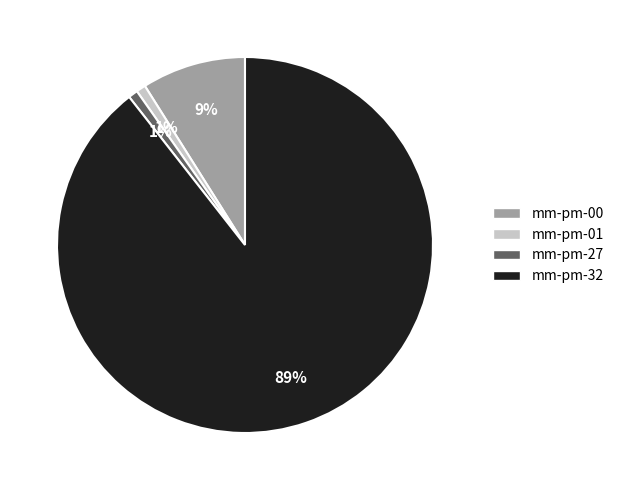

How many slices are in this pie chart?

4